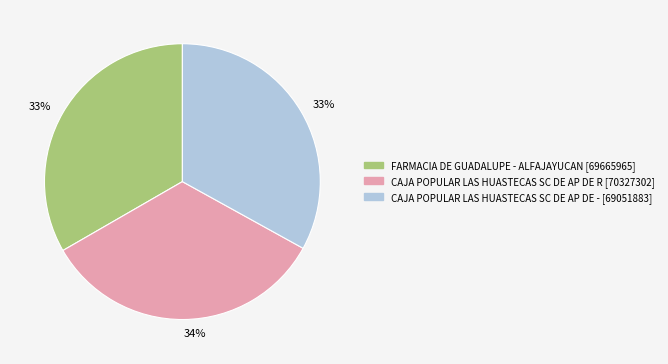

Is it true that CAJA POPULAR LAS HUASTECAS SC DE AP DE R is 44% of the pie?

False